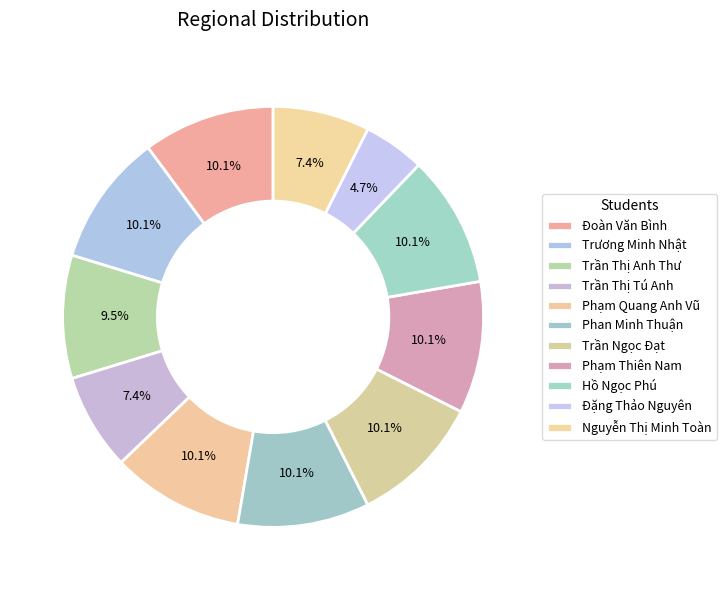

Count the number of slices in the pie.

11